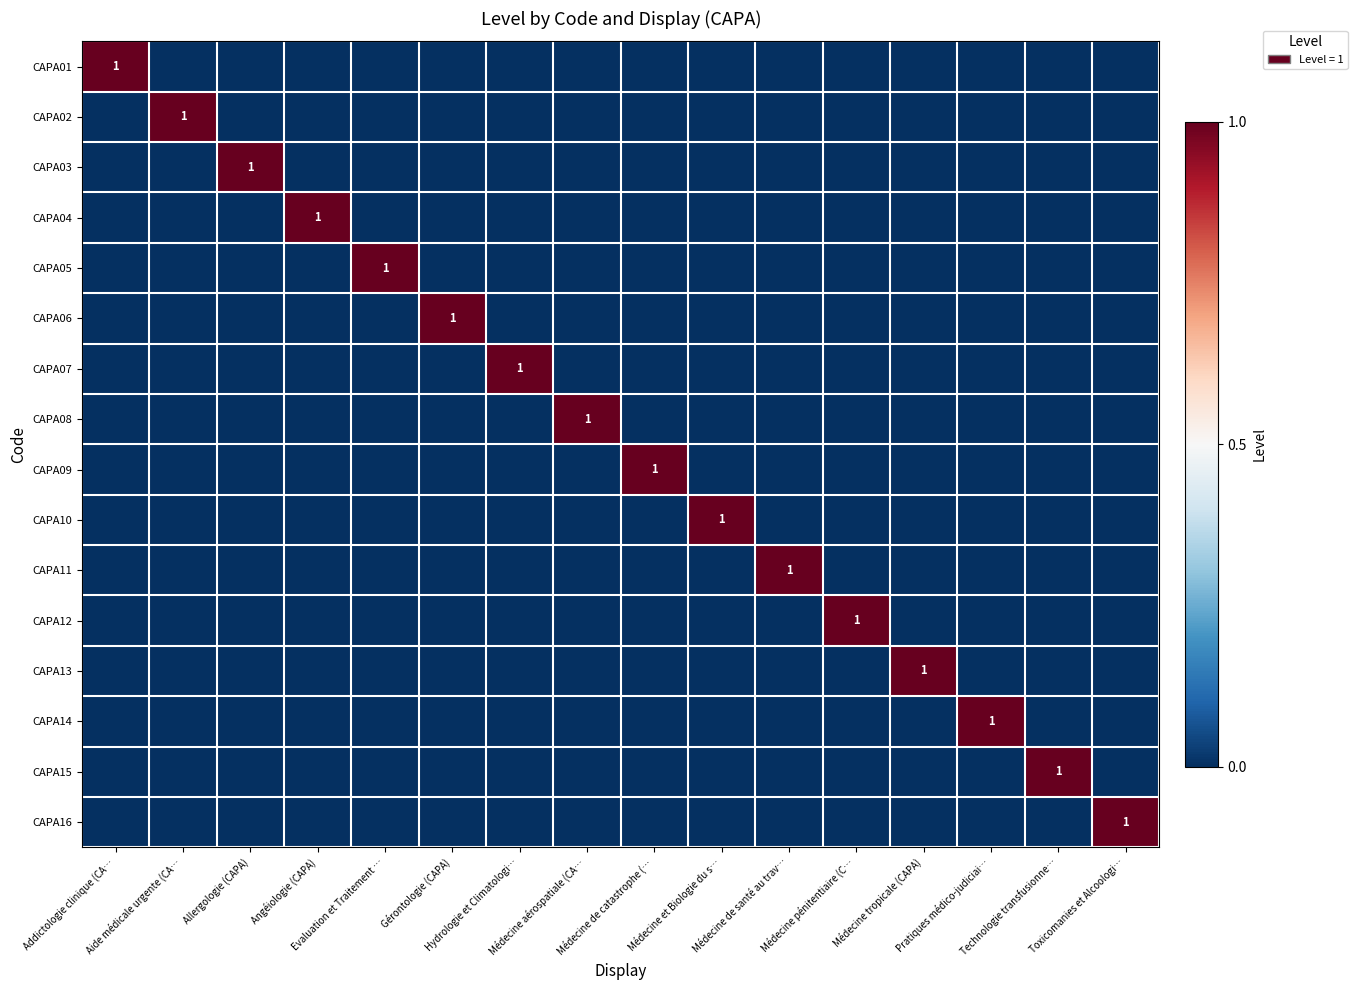

How many data points does each series have?

16